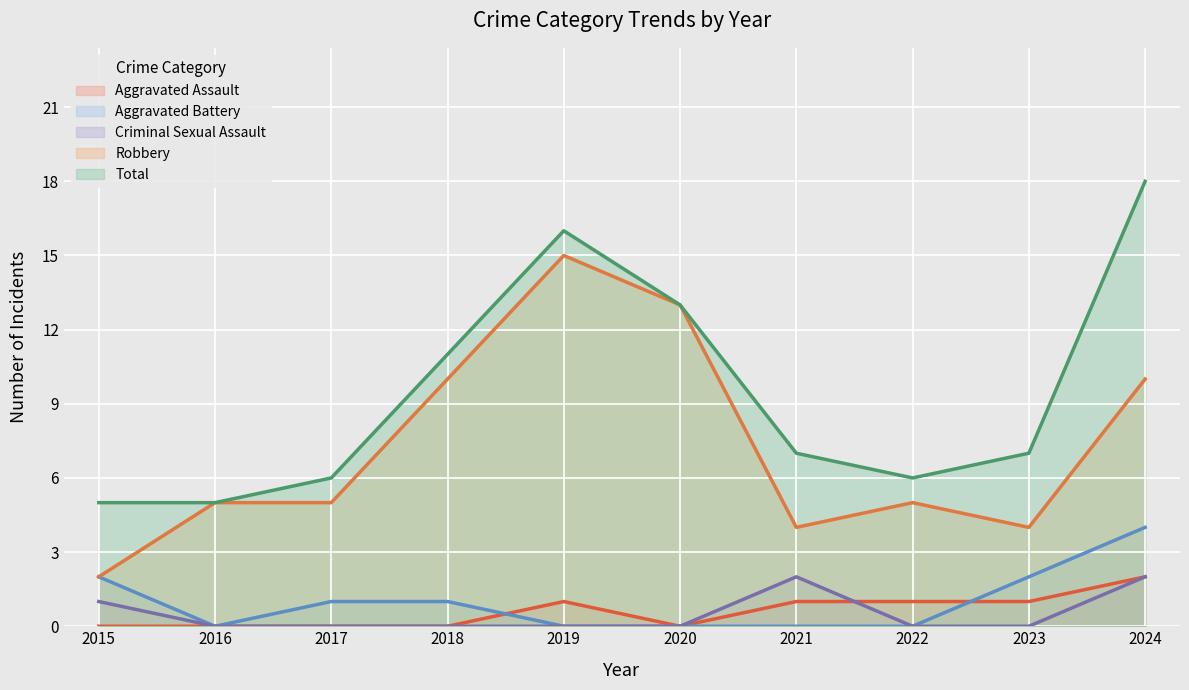

What is the value of the Robbery point at the 9th from the left?

4